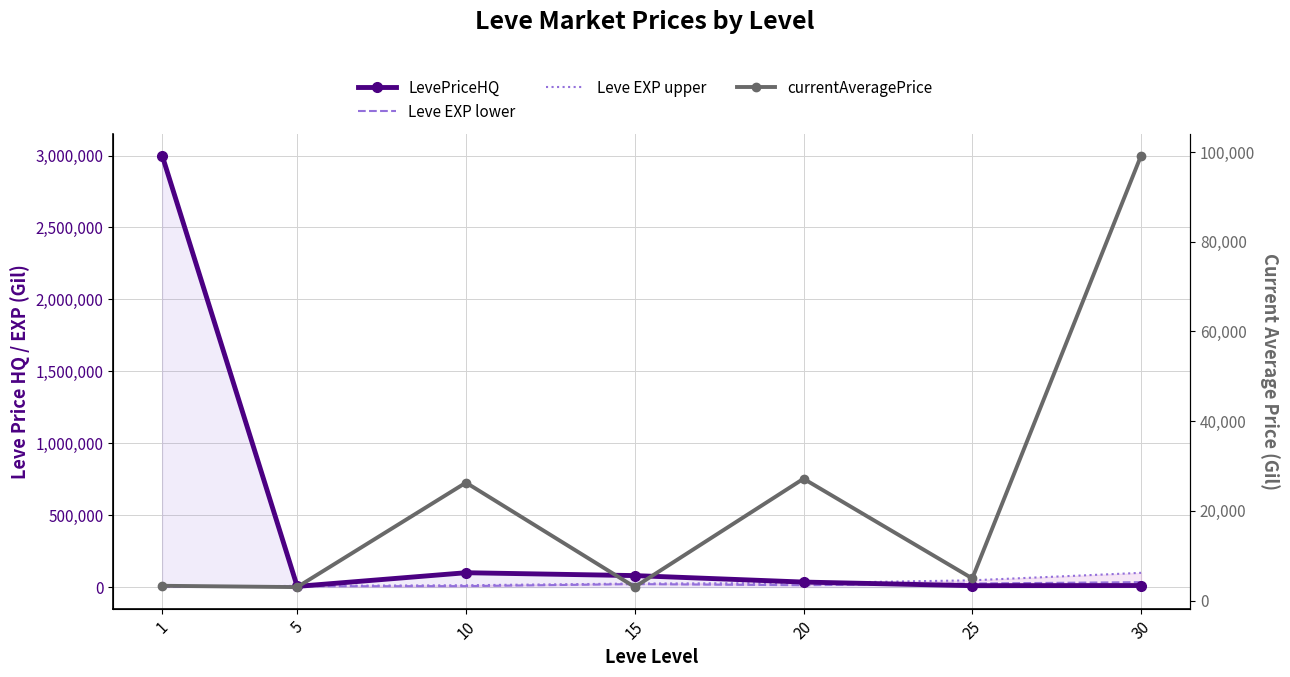

Rank the series at 25 from highest to lowest value.

Leve EXP upper, Leve EXP lower, LevePriceHQ, currentAveragePrice